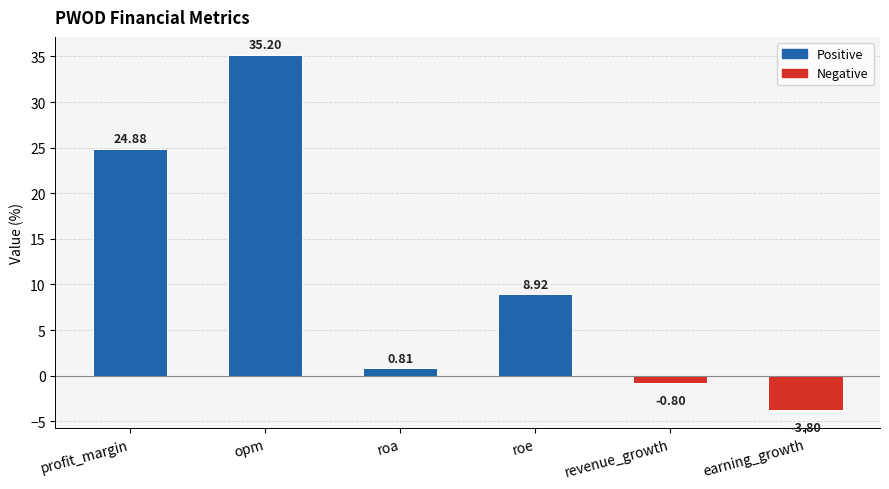

What is the change in value from opm to earning_growth?

-39.0